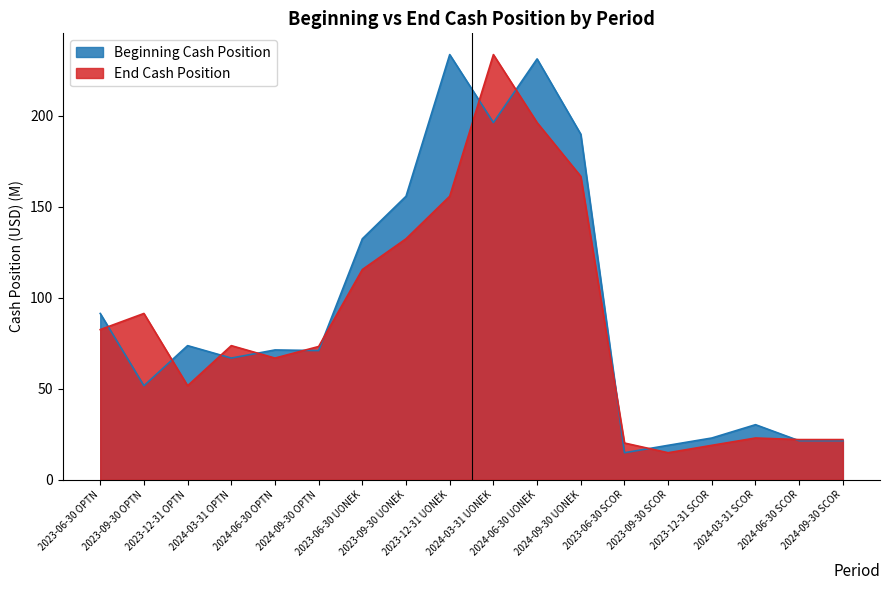

At which label does Beginning Cash Position first exceed 71?

2023-06-30 OPTN